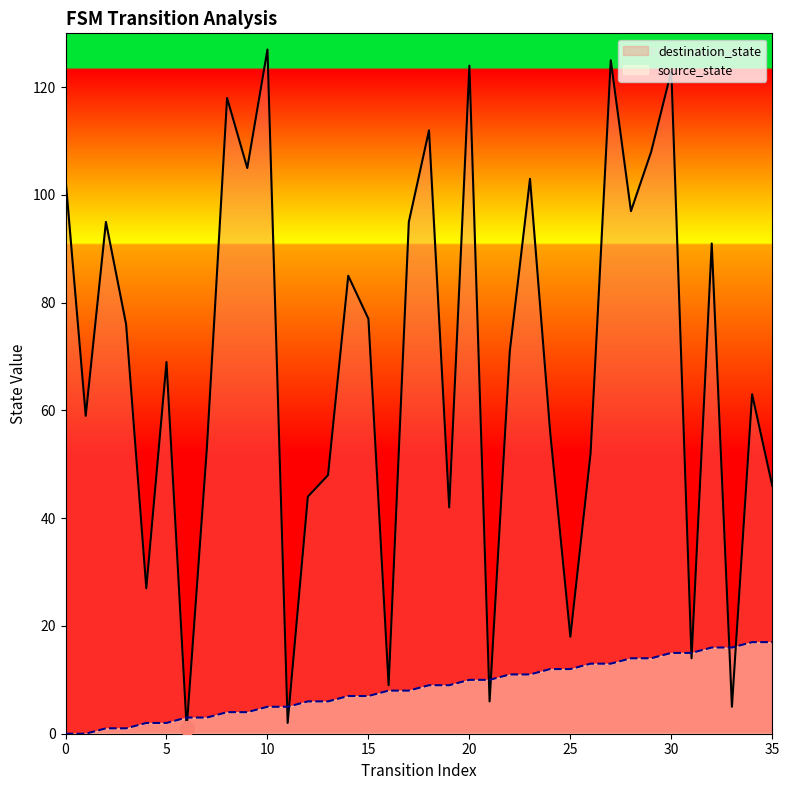

At how many categories does at least one series exceed 30?

28